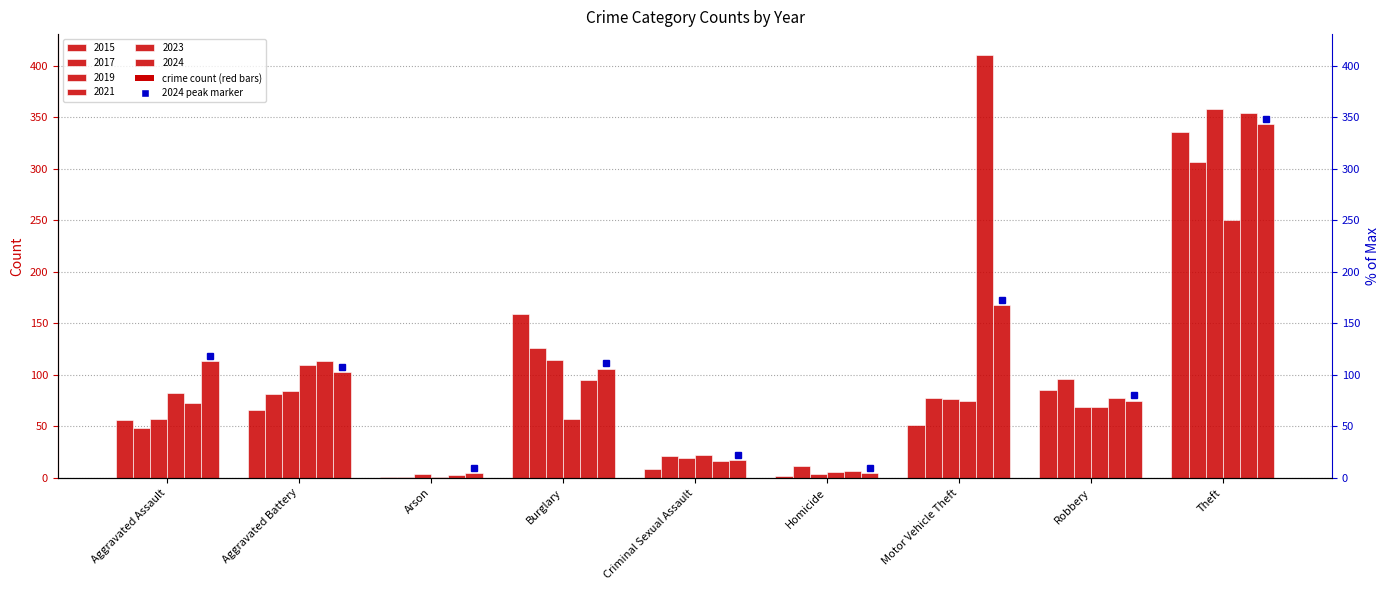

What is the greatest value displayed?

410